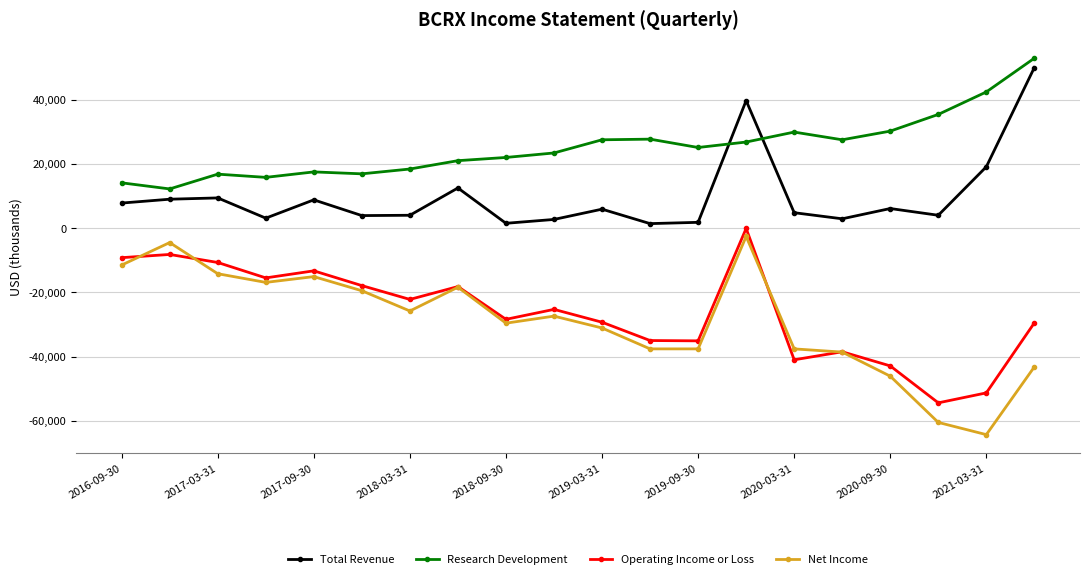

Which series has the largest total across all categories?

Research Development